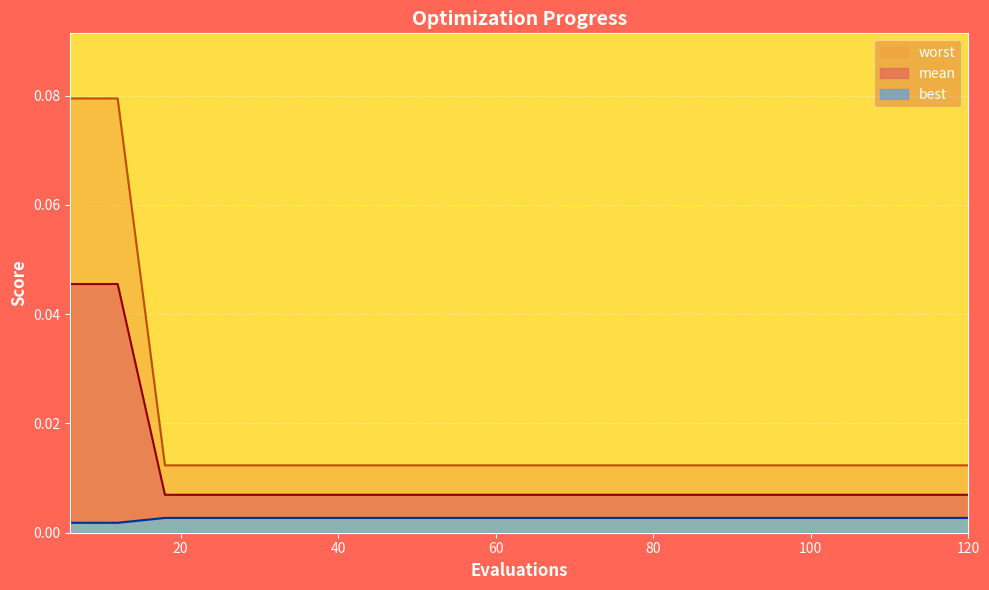

How many series are shown in this chart?

3